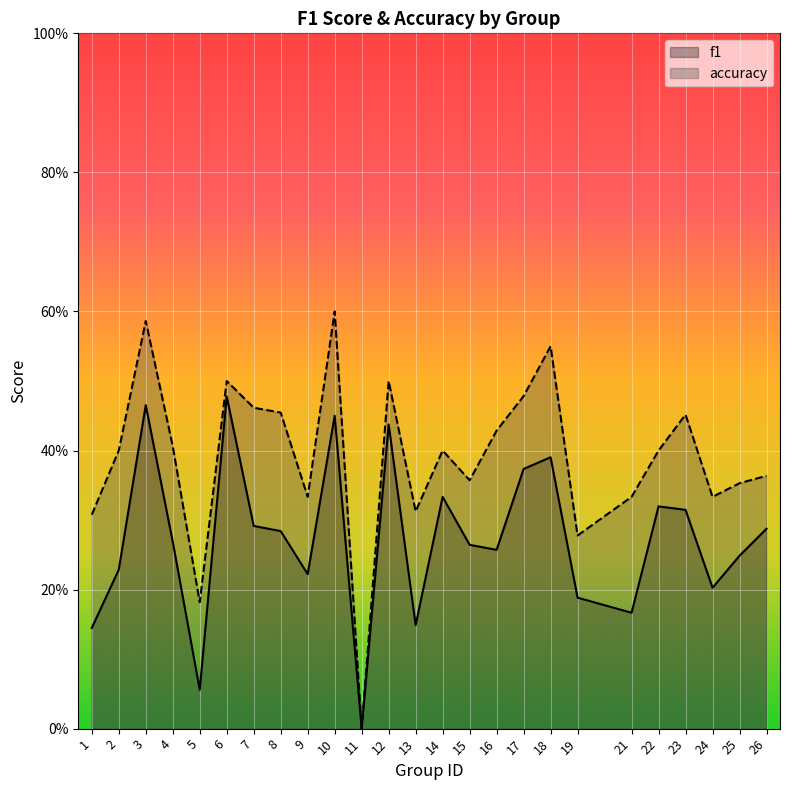

How many categories are shown in the chart?

25